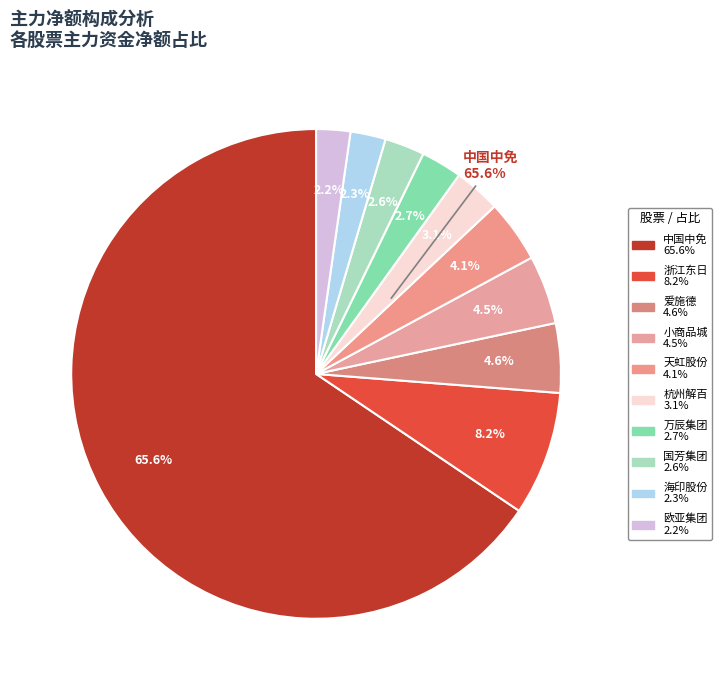

Which has a higher value, 国芳集团 or 中国中免?

中国中免